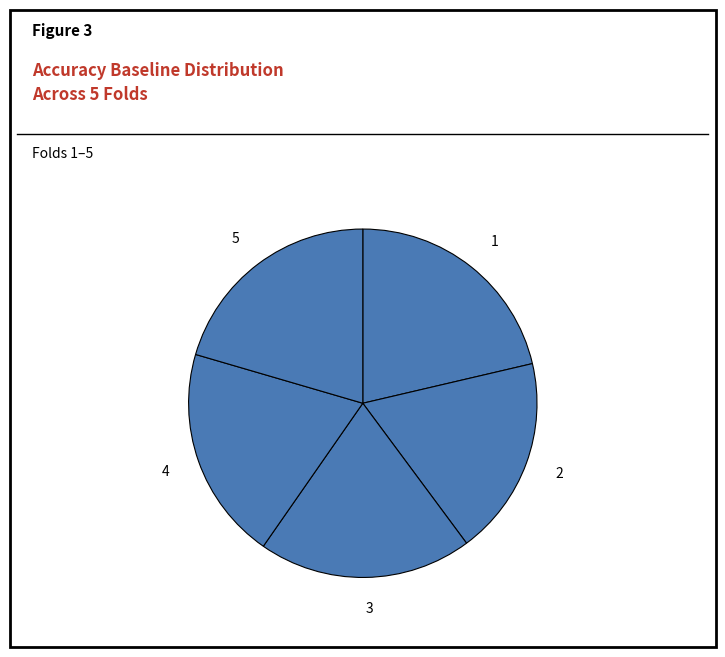

Combined, do 5 and 4 account for over 50%?

No